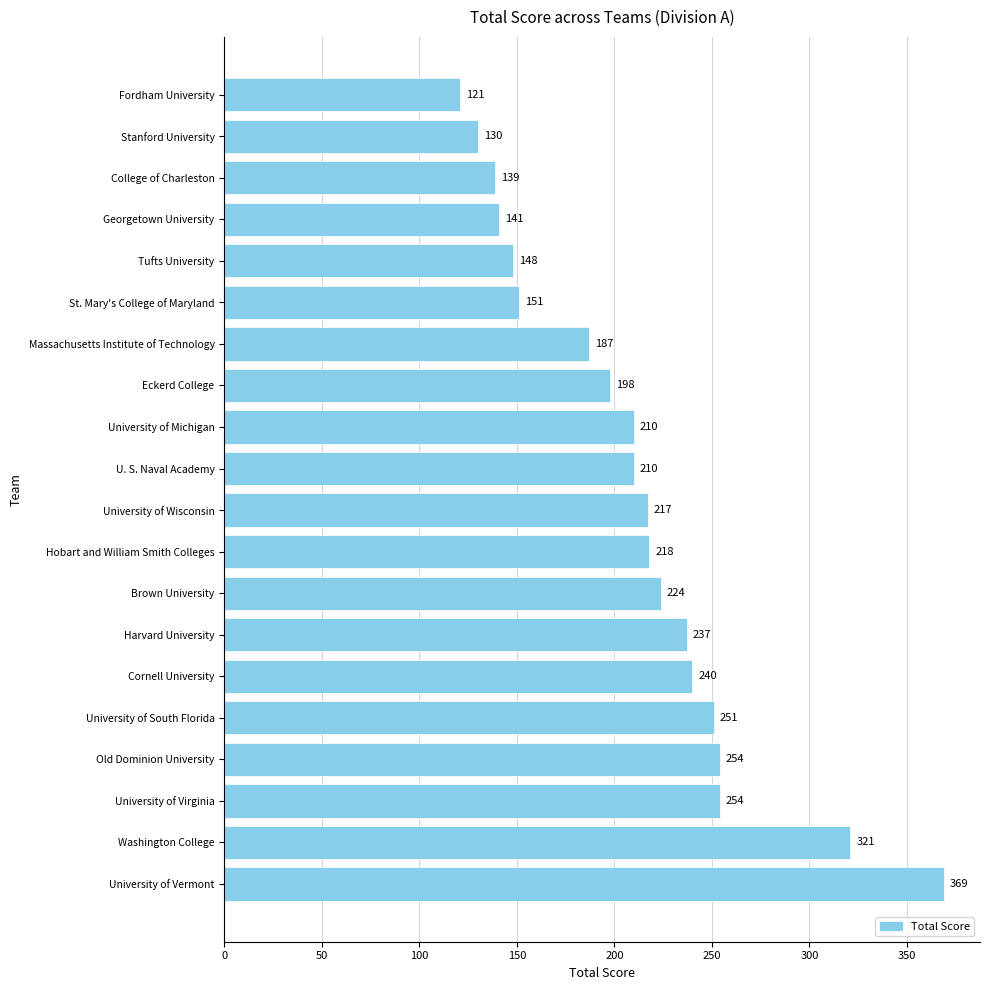

What is the difference between the maximum and second lowest values?

239